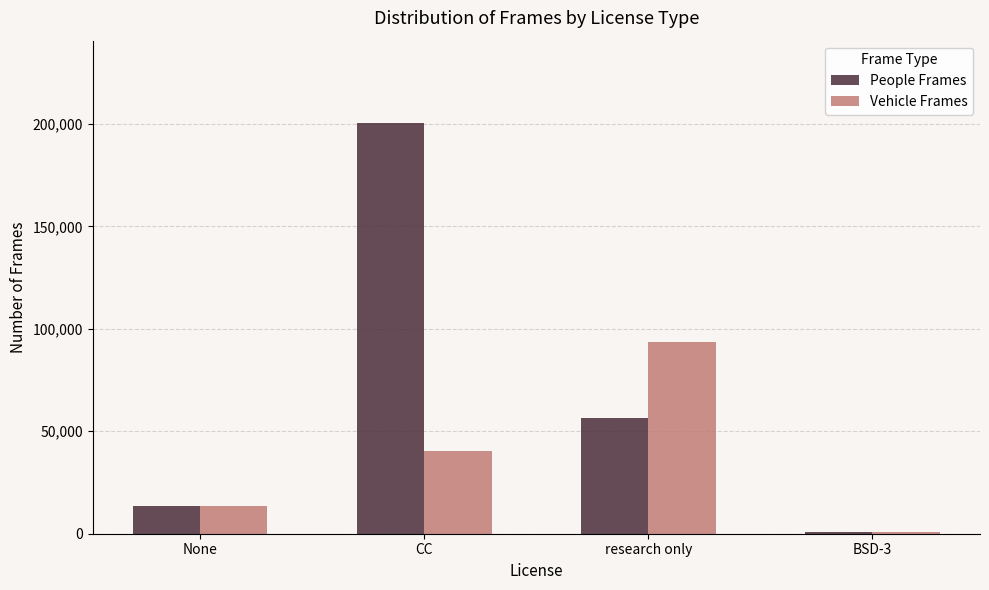

What are all the series names shown in the legend?

People Frames, Vehicle Frames